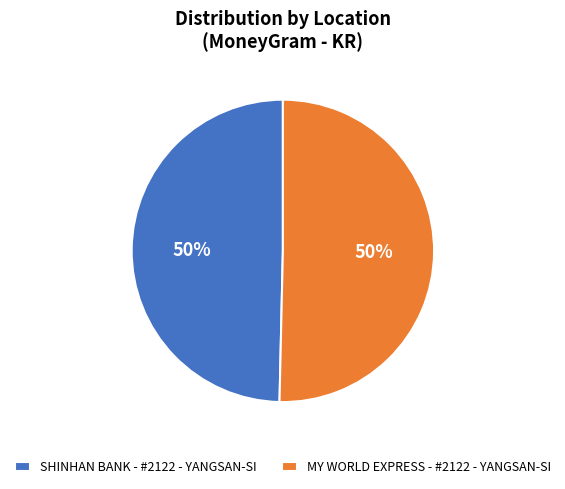

What percentage is the SHINHAN BANK - #2122 - YANGSAN-SI slice, to the nearest percent?

50%